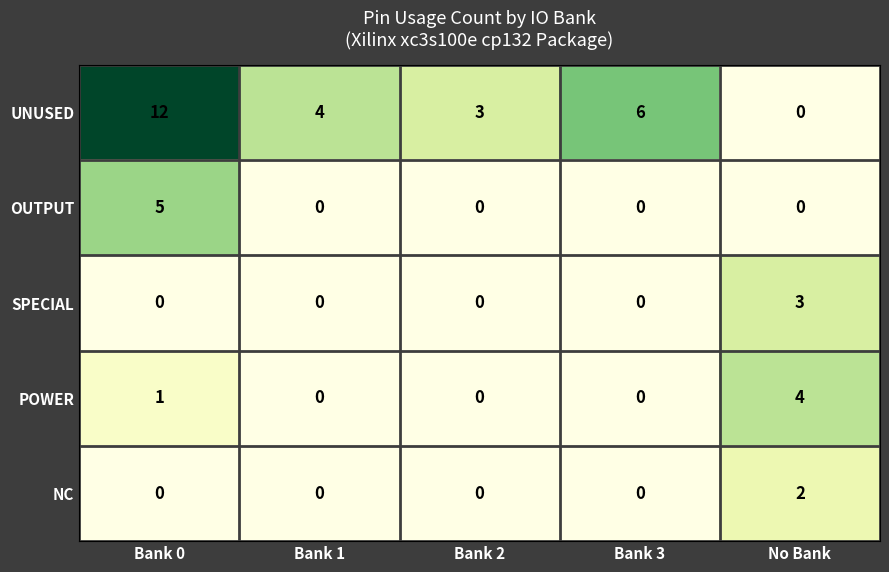

Rank the series by their maximum value, from lowest to highest.

NC, SPECIAL, POWER, OUTPUT, UNUSED